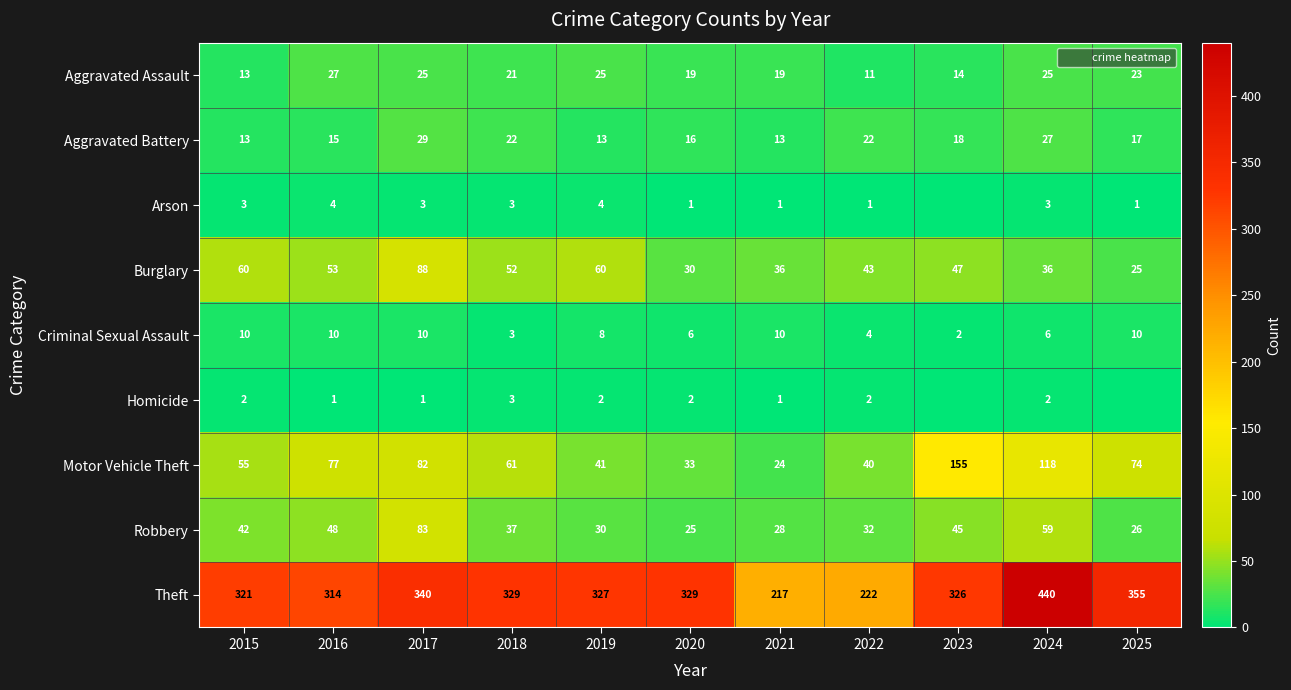

What is the difference between the second highest and second lowest values in the Burglary series?

30